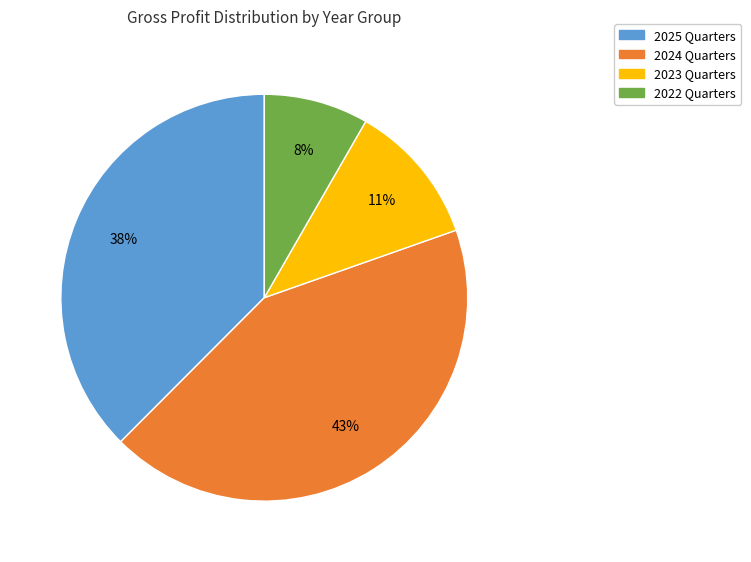

To the nearest percent, what percentage of the pie is 2024 Quarters?

43%